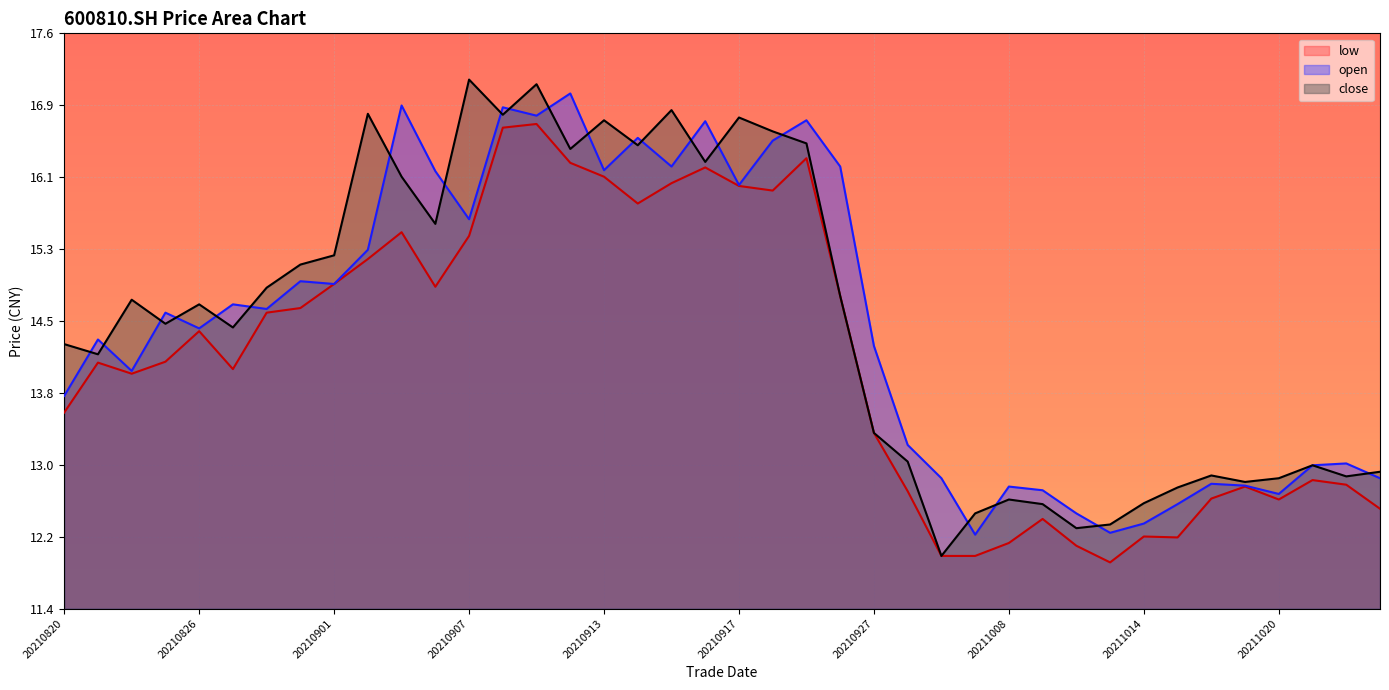

The value of open at 20210824 is 23.7. True or false?

False